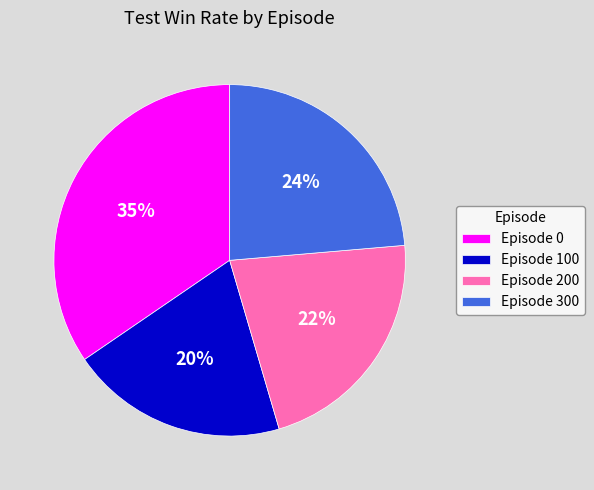

To the nearest percent, what is the average slice percentage?

25%